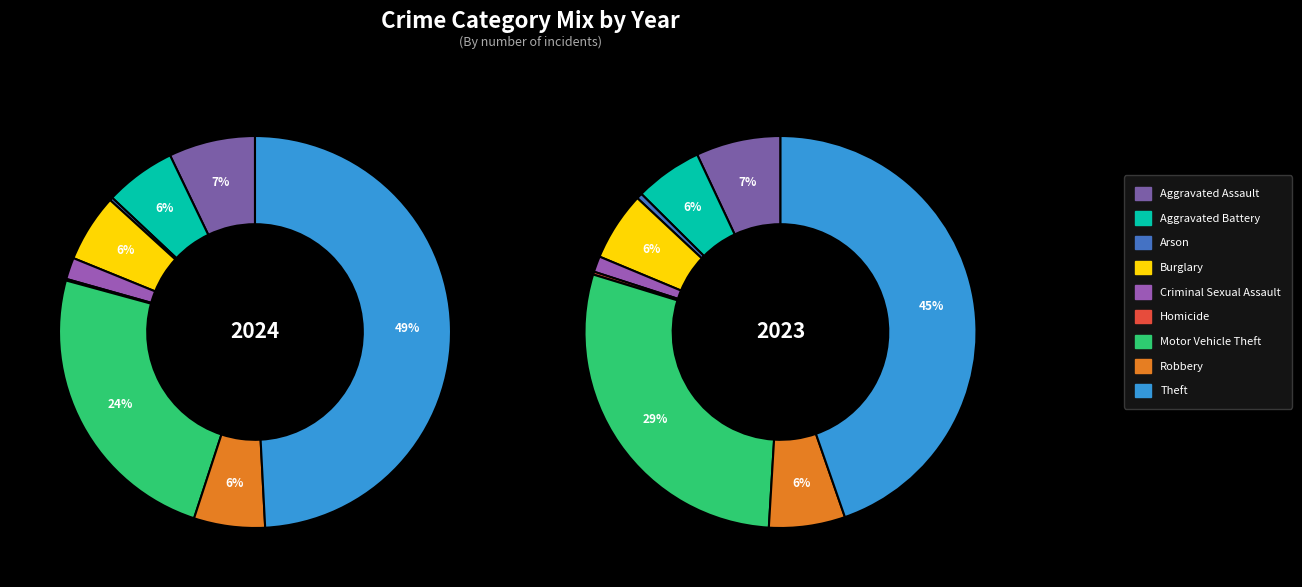

Rank the series by their maximum value, from highest to lowest.

2024, 2023